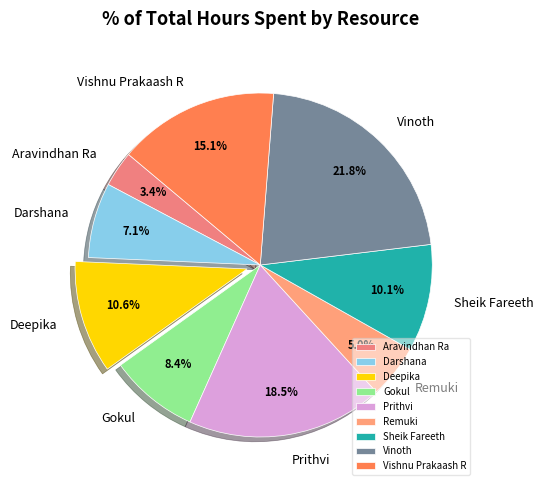

To the nearest percent, what percentage of the pie is Deepika?

11%